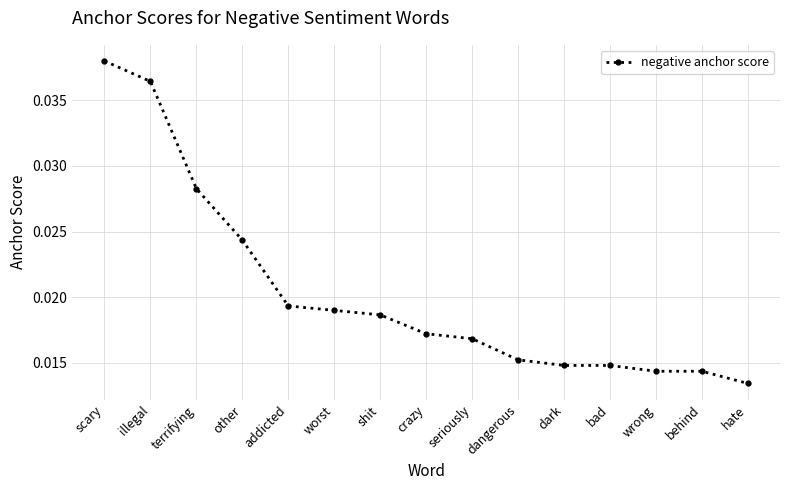

What is the sum of all values?

0.3